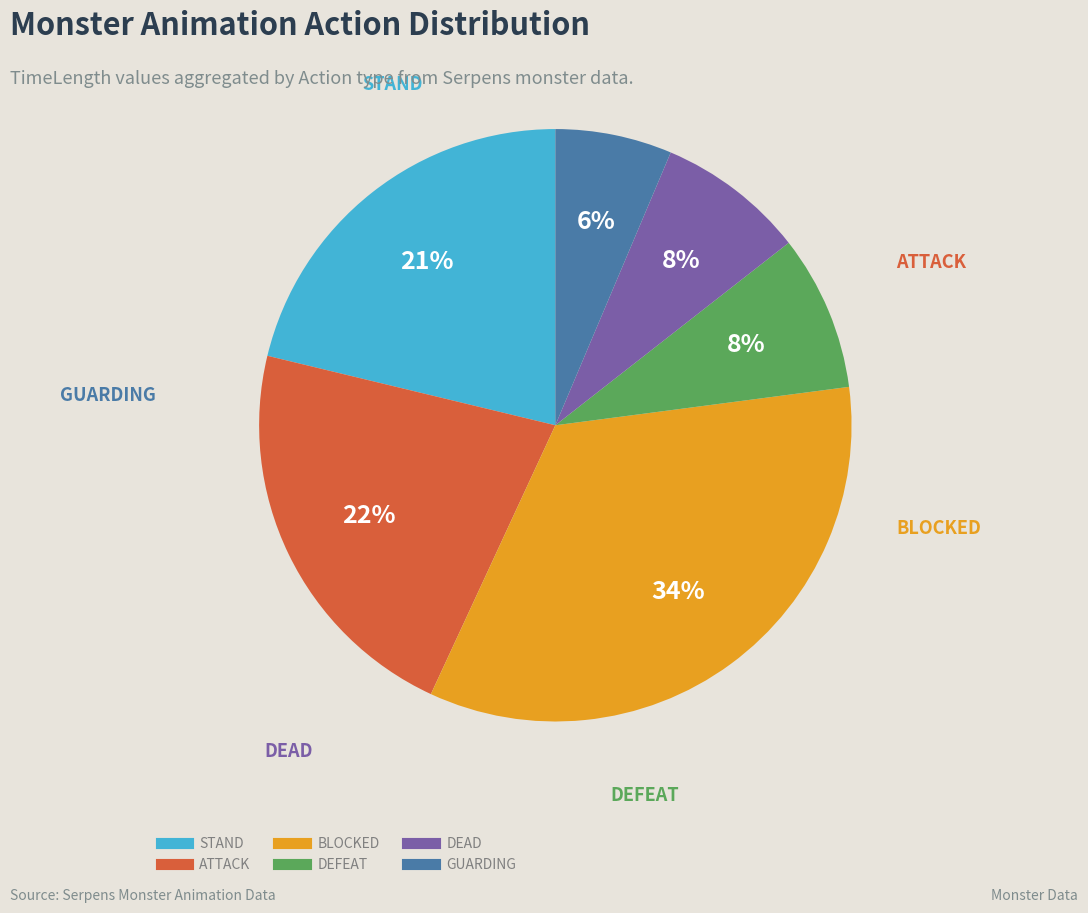

True or false: STAND accounts for 21% of the total.

True